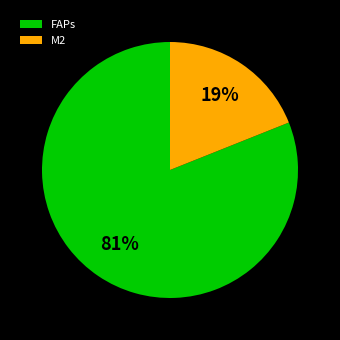

What percentage is the FAPs slice, to the nearest percent?

81%